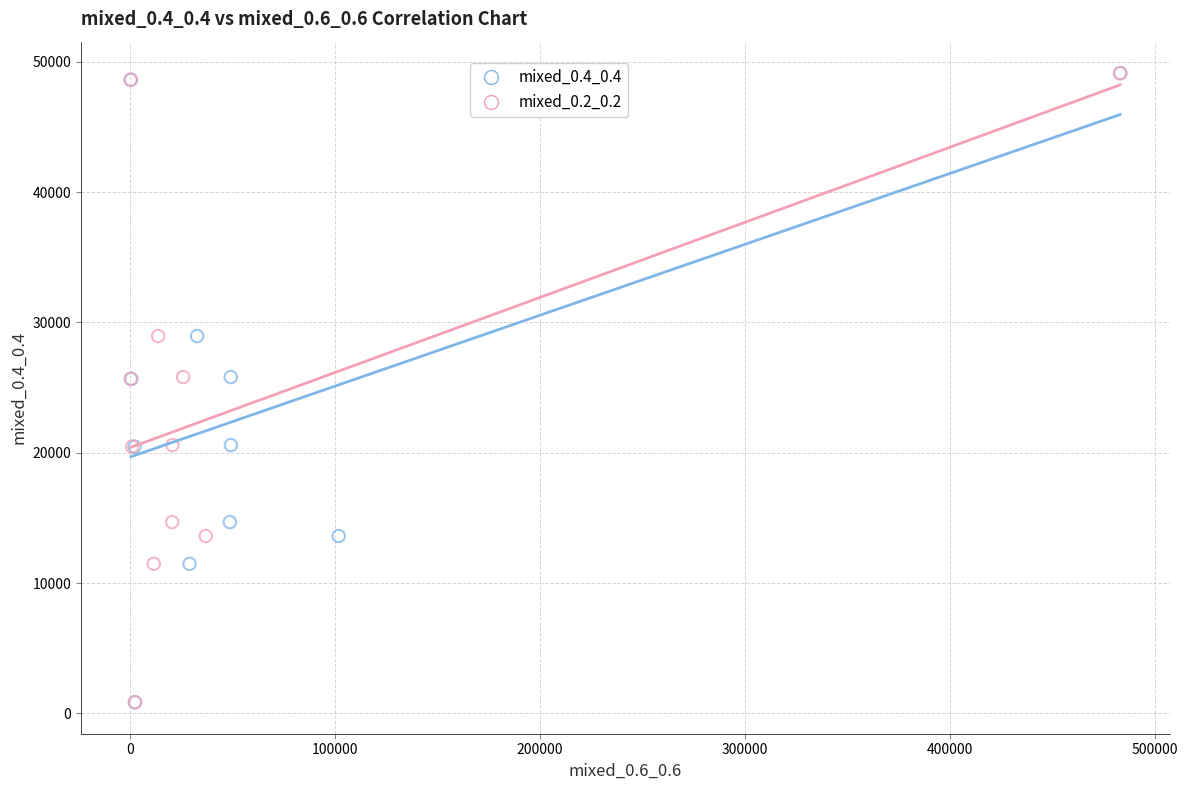

What are all the series names shown in the legend?

mixed_0.4_0.4, mixed_0.2_0.2